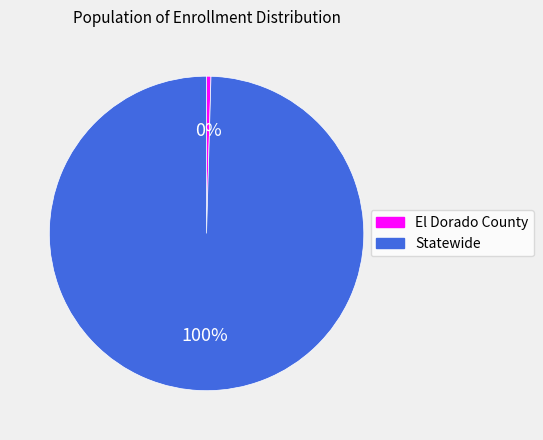

Is Statewide the majority of the pie?

Yes